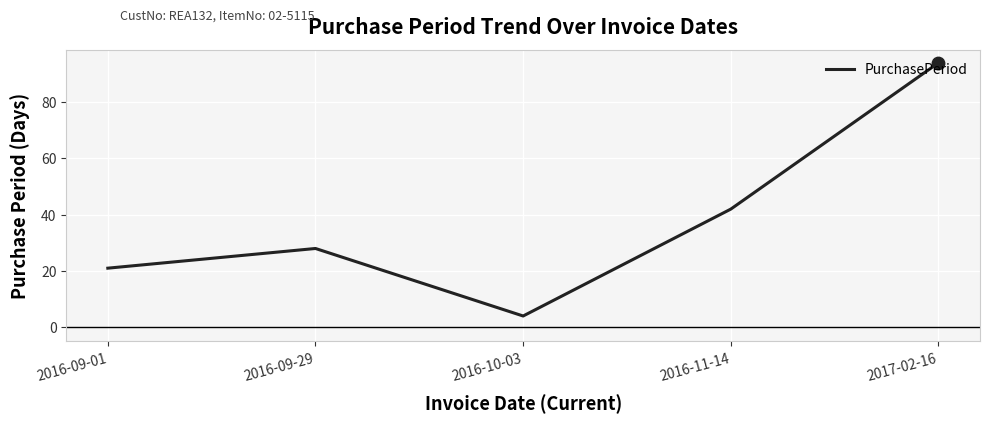

What is the change in value from 2016-09-01 to 2016-11-14?

+21